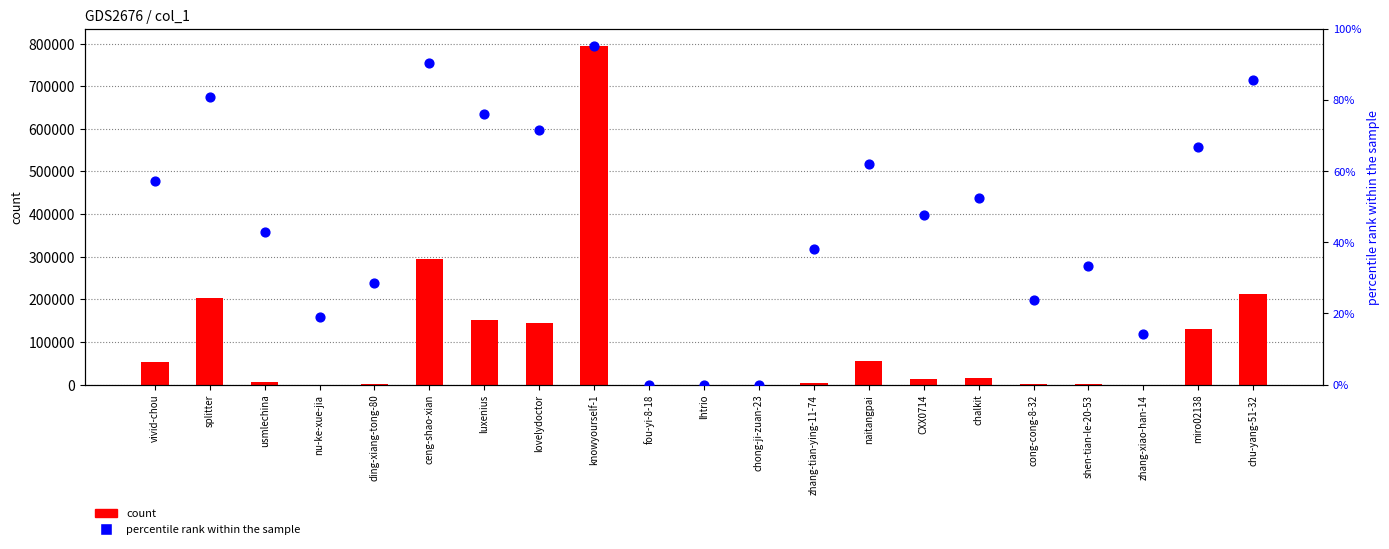

Which series has the largest total across all categories?

count